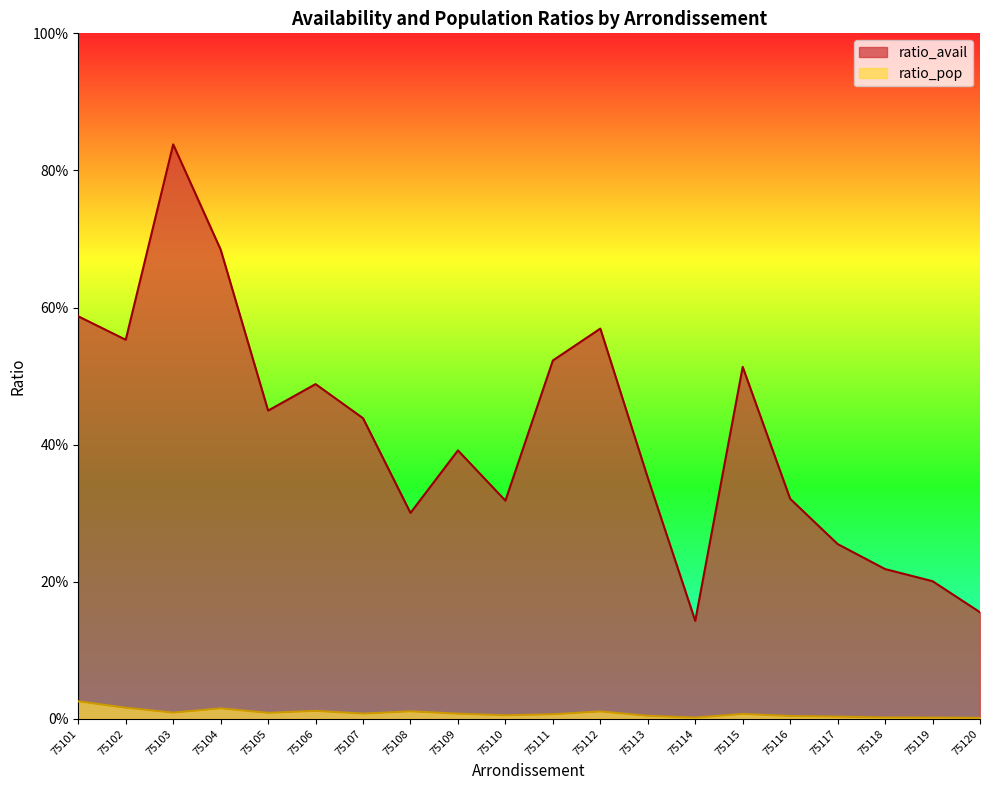

Reading left to right, transcribe all the data shown in this chart.

ratio_avail: 75101=0.6	75102=0.6	75103=0.8	75104=0.7	75105=0.4	75106=0.5	75107=0.4	75108=0.3	75109=0.4	75110=0.3	75111=0.5	75112=0.6	75113=0.4	75114=0.1	75115=0.5	75116=0.3	75117=0.3	75118=0.2	75119=0.2	75120=0.2
ratio_pop: 75101=0.0	75102=0.0	75103=0.0	75104=0.0	75105=0.0	75106=0.0	75107=0.0	75108=0.0	75109=0.0	75110=0.0	75111=0.0	75112=0.0	75113=0.0	75114=0.0	75115=0.0	75116=0.0	75117=0.0	75118=0.0	75119=0.0	75120=0.0